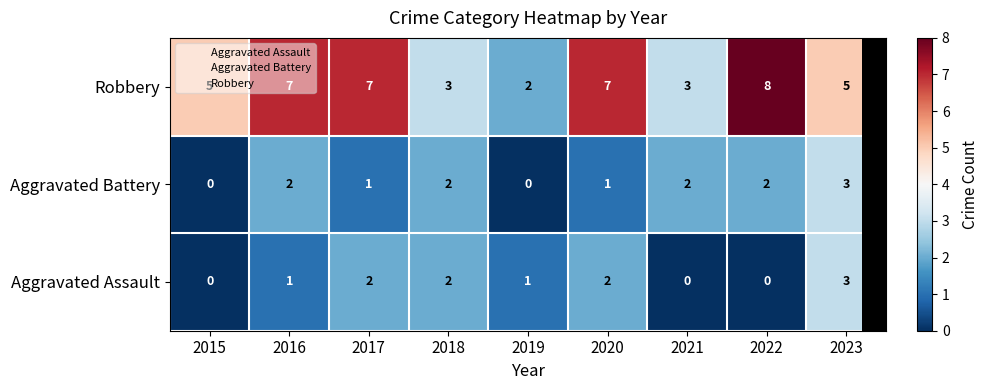

Which series has the largest range (max minus min)?

Robbery